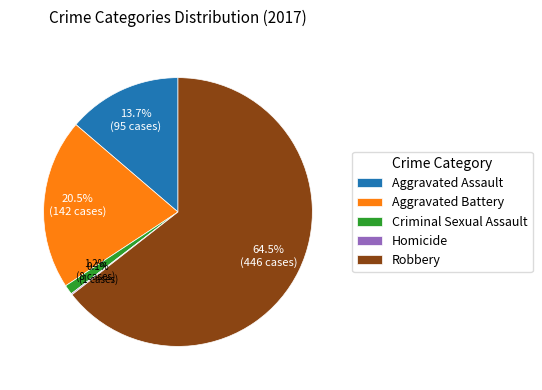

Does any single category account for the majority?

Yes